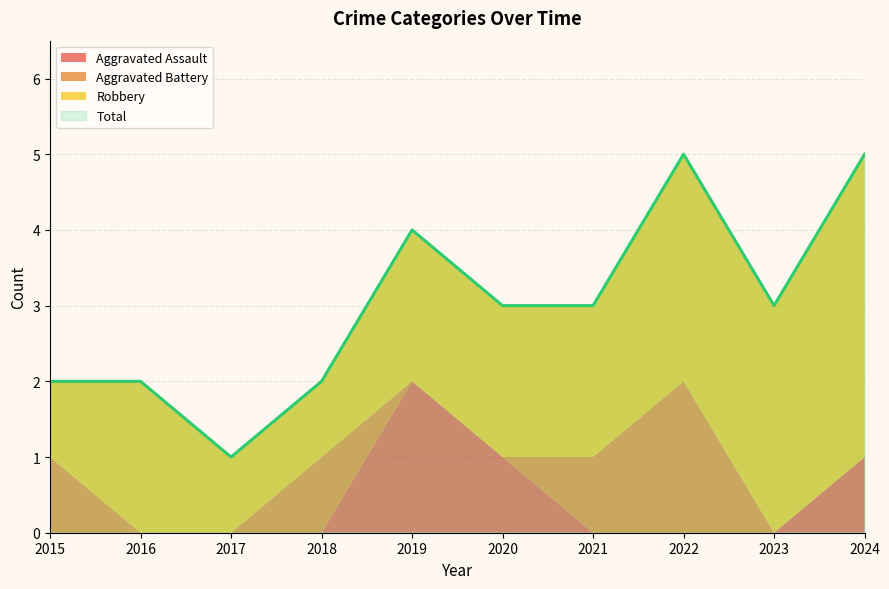

Reading right to left, transcribe all the data shown in this chart.

Aggravated Assault: 2024=1	2023=0	2022=0	2021=0	2020=1	2019=2	2018=0	2017=0	2016=0	2015=0
Aggravated Battery: 2024=0	2023=0	2022=2	2021=1	2020=0	2019=0	2018=1	2017=0	2016=0	2015=1
Robbery: 2024=4	2023=3	2022=3	2021=2	2020=2	2019=2	2018=1	2017=1	2016=2	2015=1
Total: 2024=5	2023=3	2022=5	2021=3	2020=3	2019=4	2018=2	2017=1	2016=2	2015=2